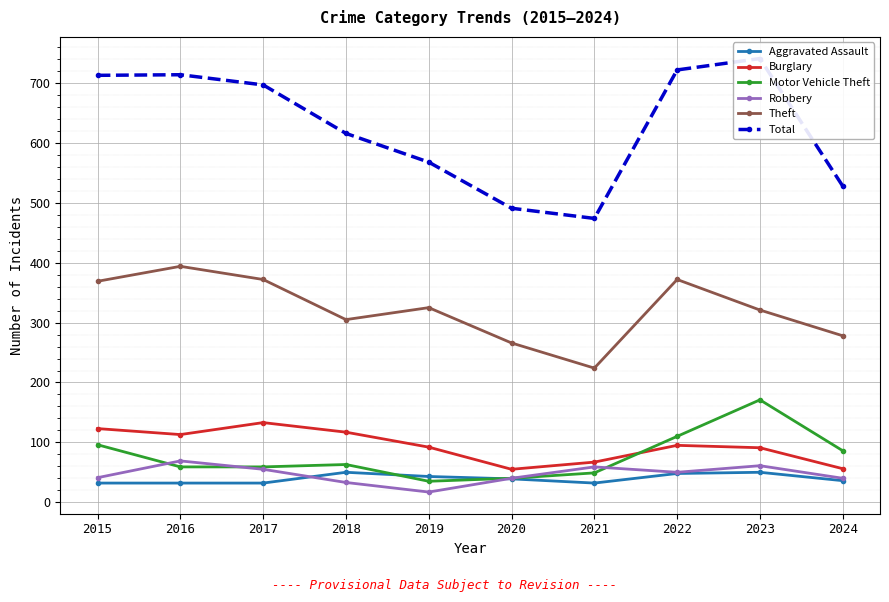

Which label corresponds to the largest value in the chart?

2023